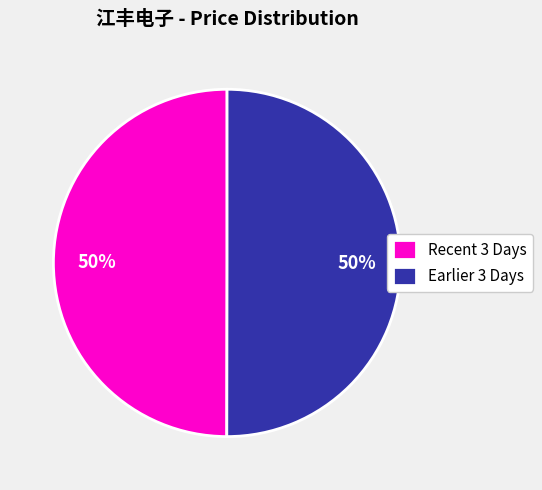

Is the sum of Recent 3 Days and Earlier 3 Days greater than half?

Yes